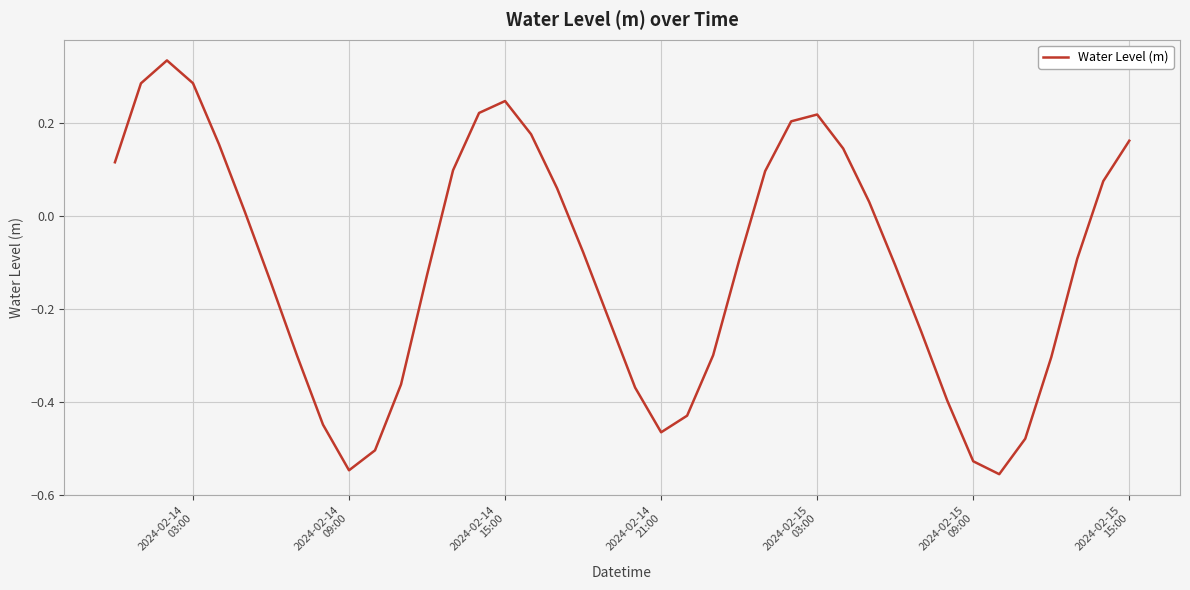

What is the difference between the maximum and minimum values?

0.9